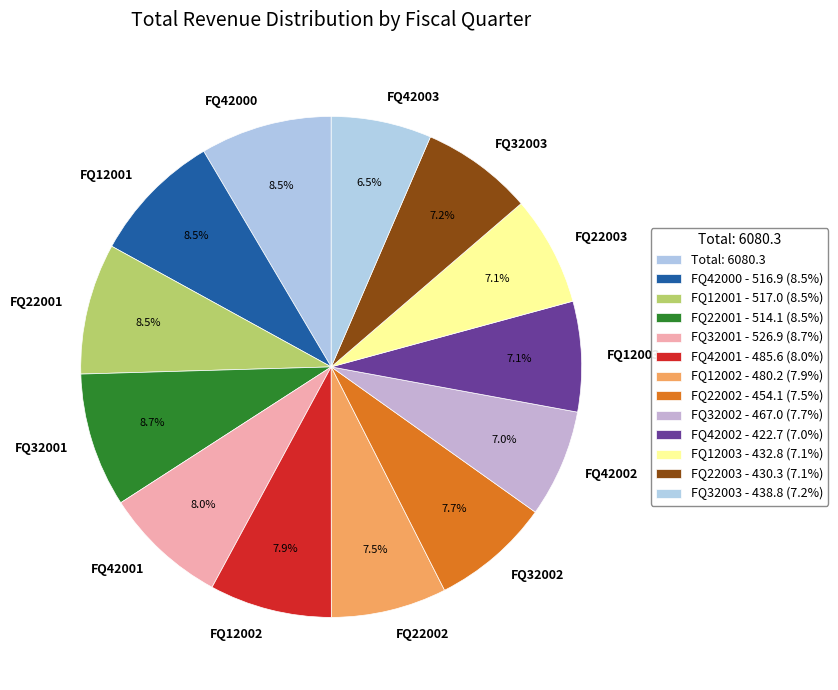

To the nearest percent, what is the combined percentage of FQ22003 and FQ12001?

16%